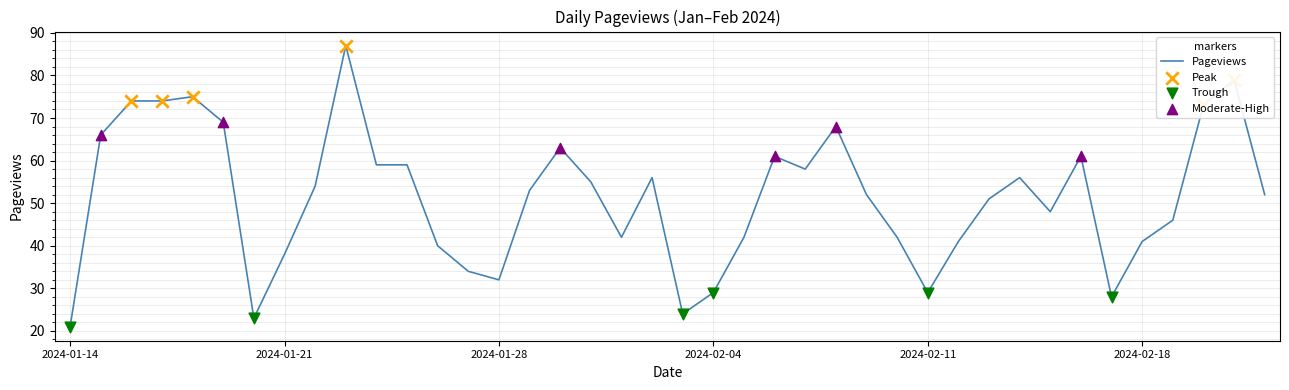

What is the maximum value shown in the chart?

87